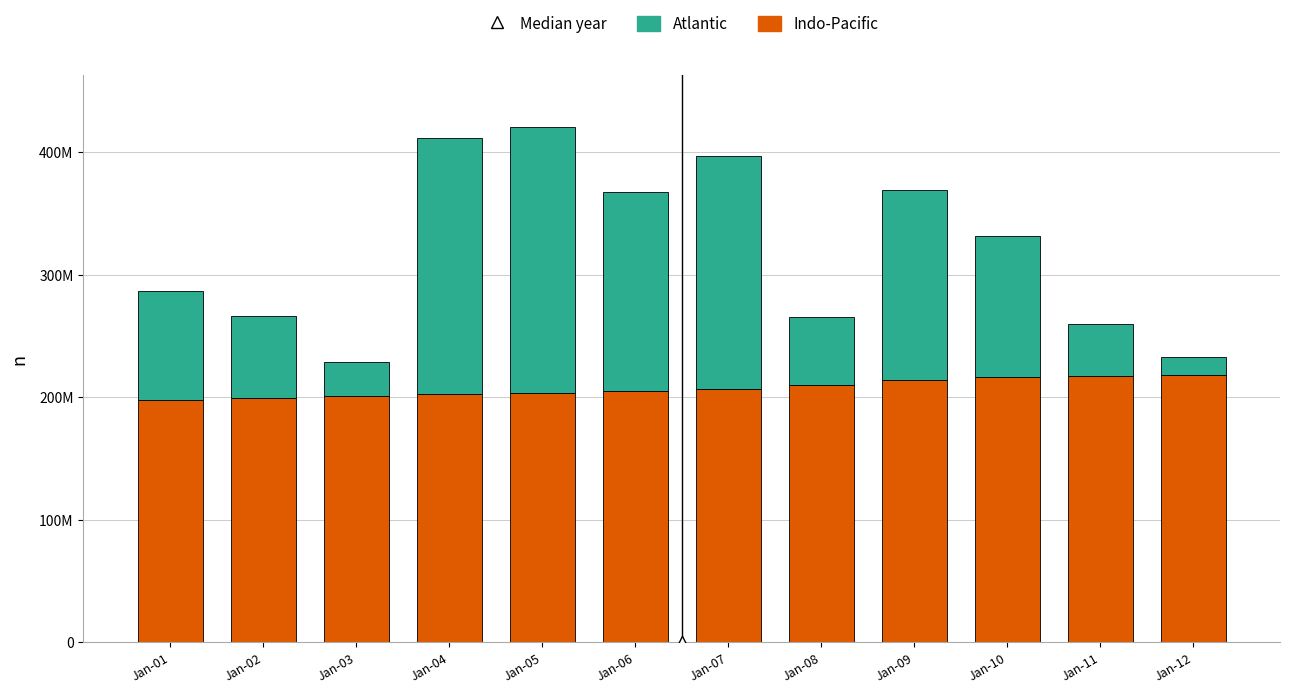

Which series has the largest Y range (max minus min)?

Atlantic